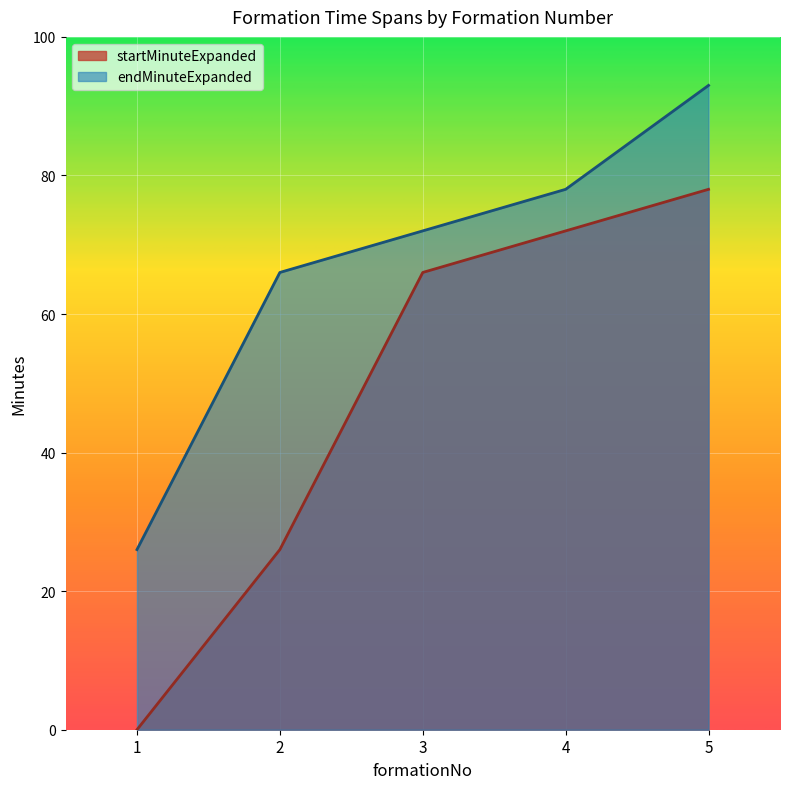

True or false: endMinuteExpanded and startMinuteExpanded cross at least once.

False